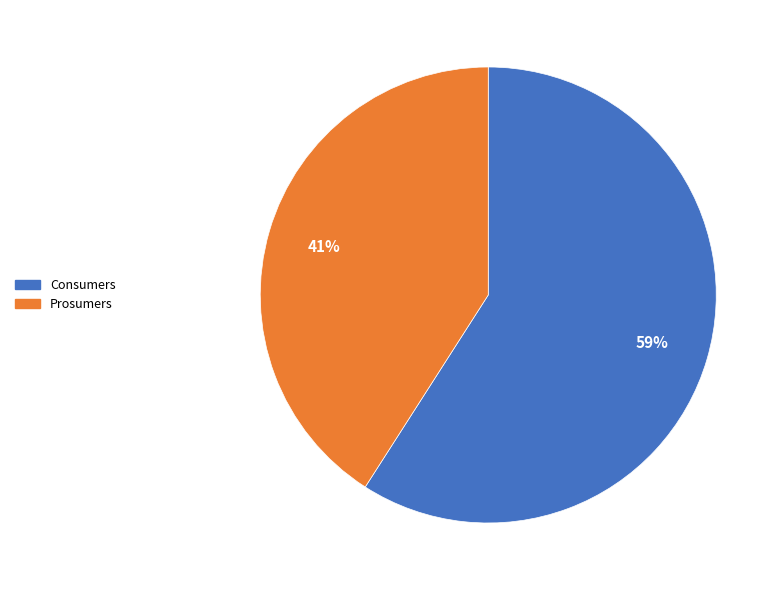

Between Prosumers and Consumers, which is larger?

Consumers